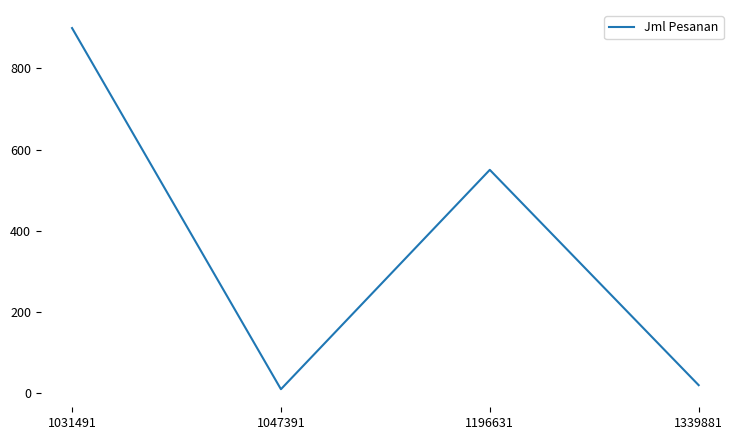

How many series are shown in this chart?

1